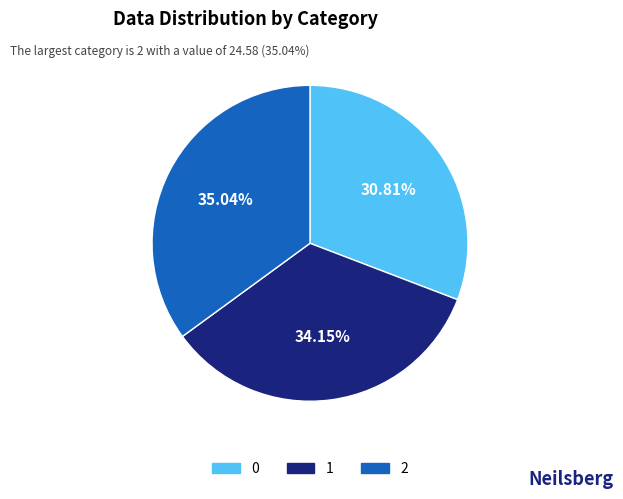

Approximately how many times larger is the value at 1 compared to 2?

1.0